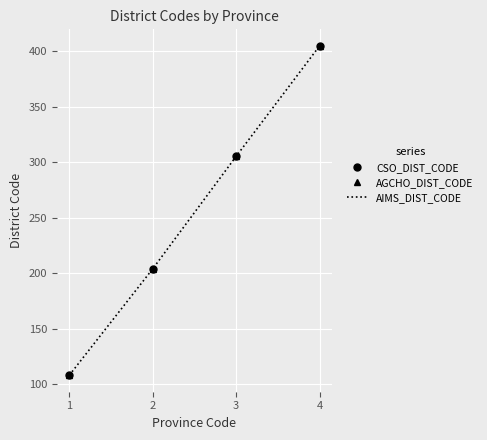

What is the lowest value of the AIMS_DIST_CODE series?

108.0